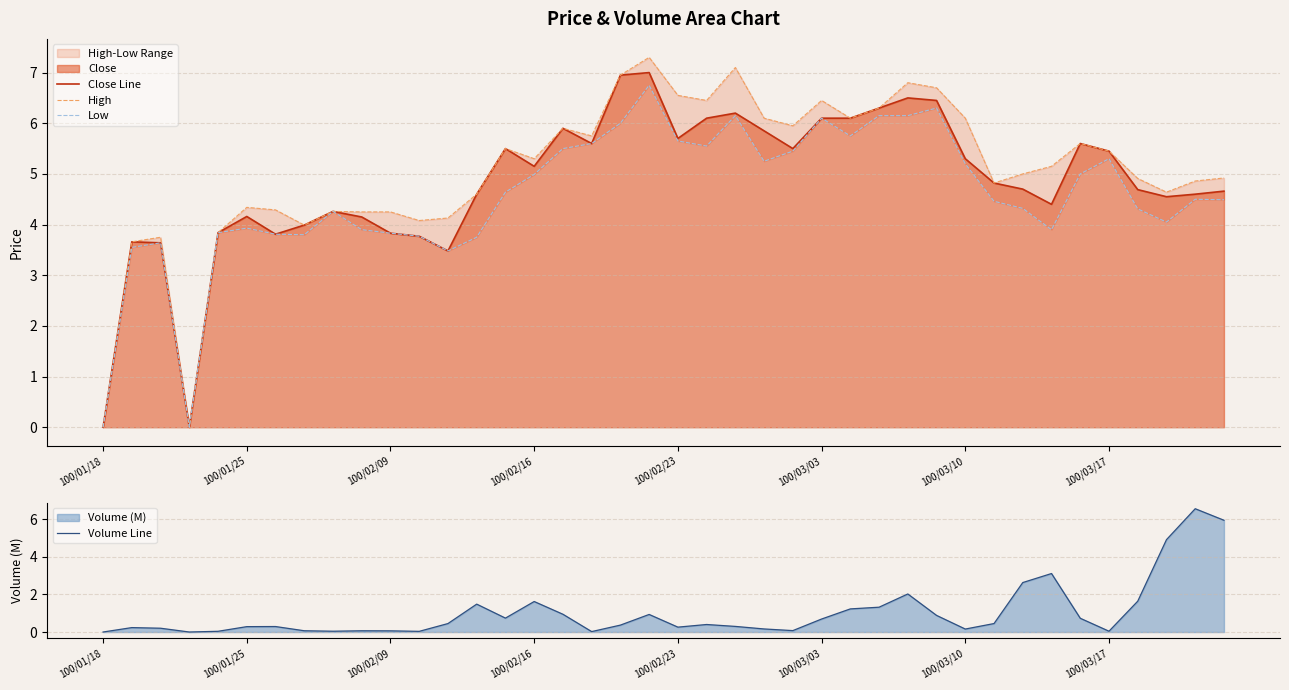

Which series has the largest range (max minus min)?

High